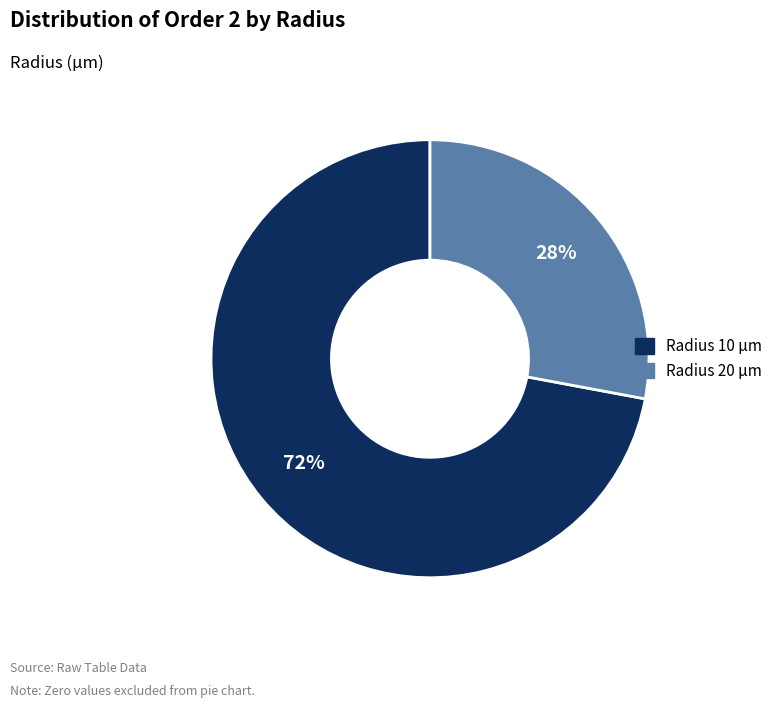

Does any single category account for the majority?

Yes